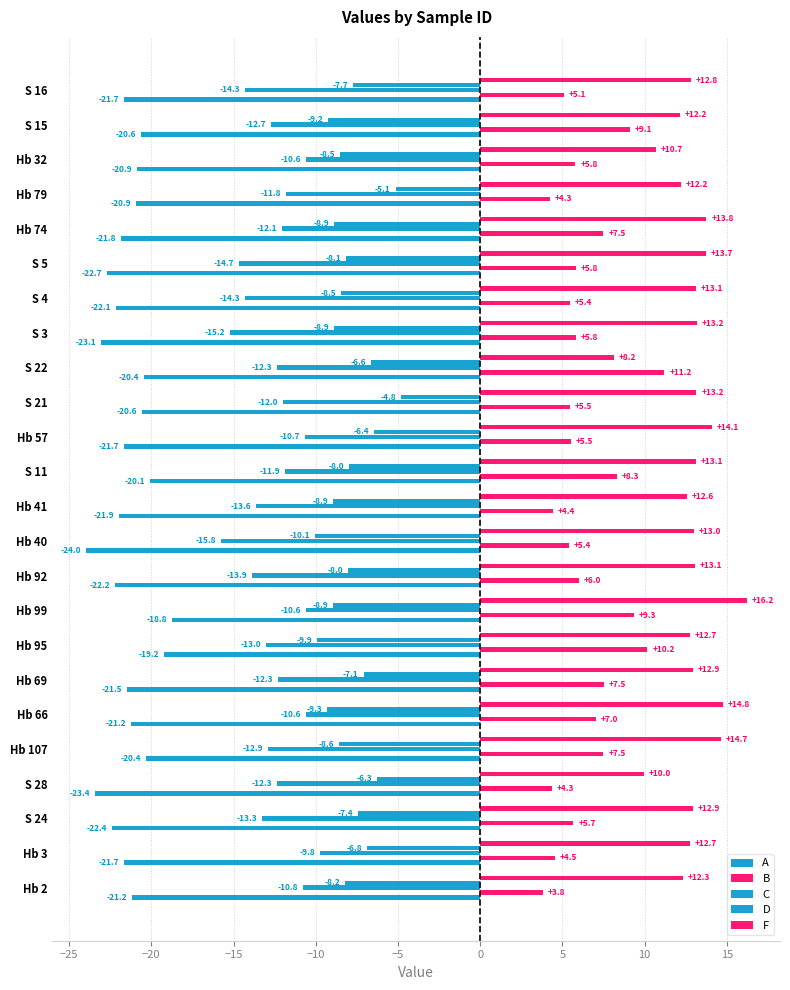

How many distinct data groups are displayed?

5